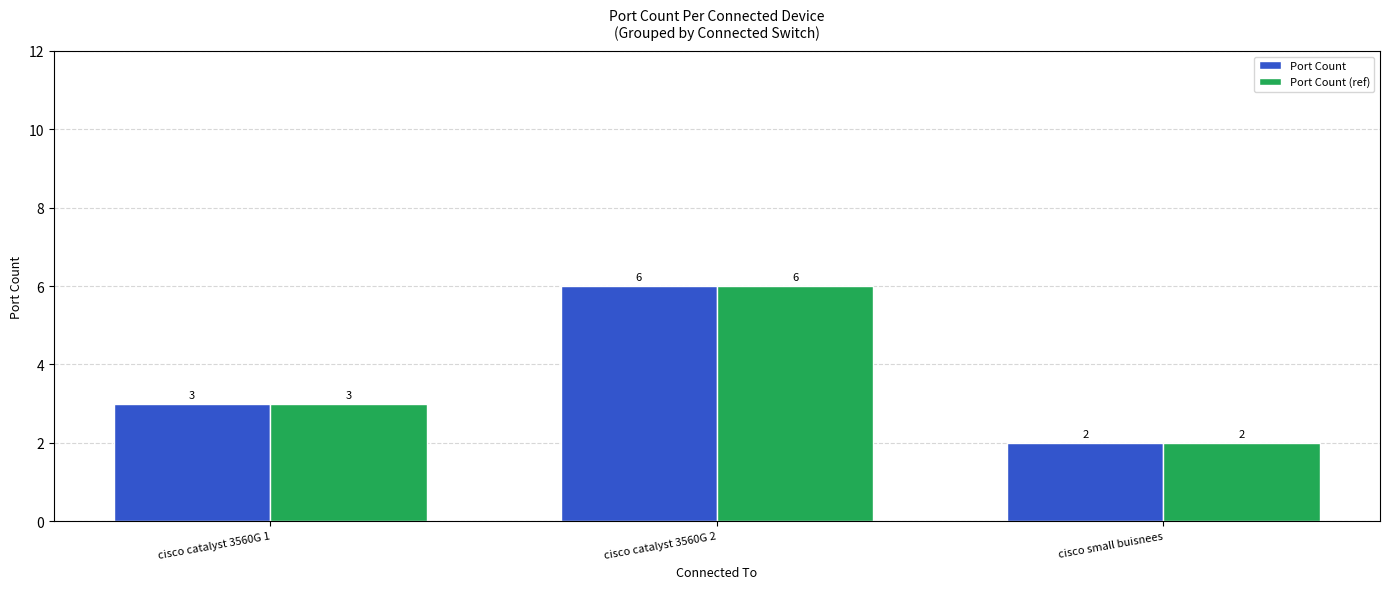

At which category is the sum across all series the highest?

cisco catalyst 3560G 2